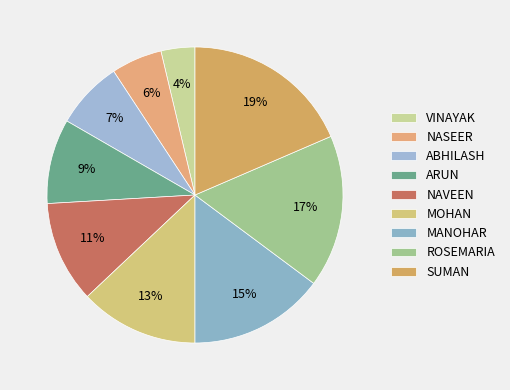

True or false: VINAYAK accounts for 4% of the total.

True